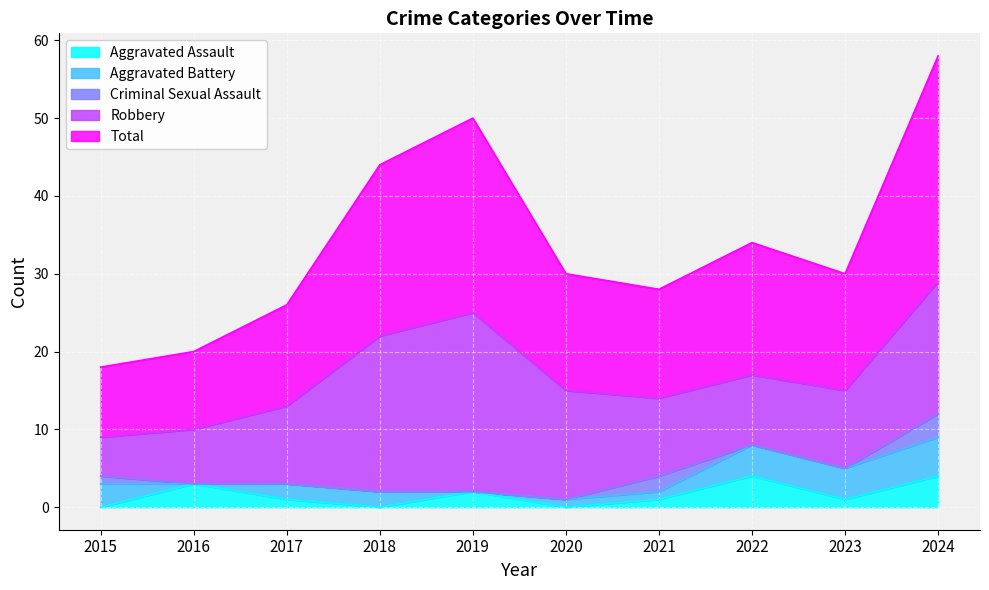

What is the difference between the maximum and second lowest values in the Total series?

19